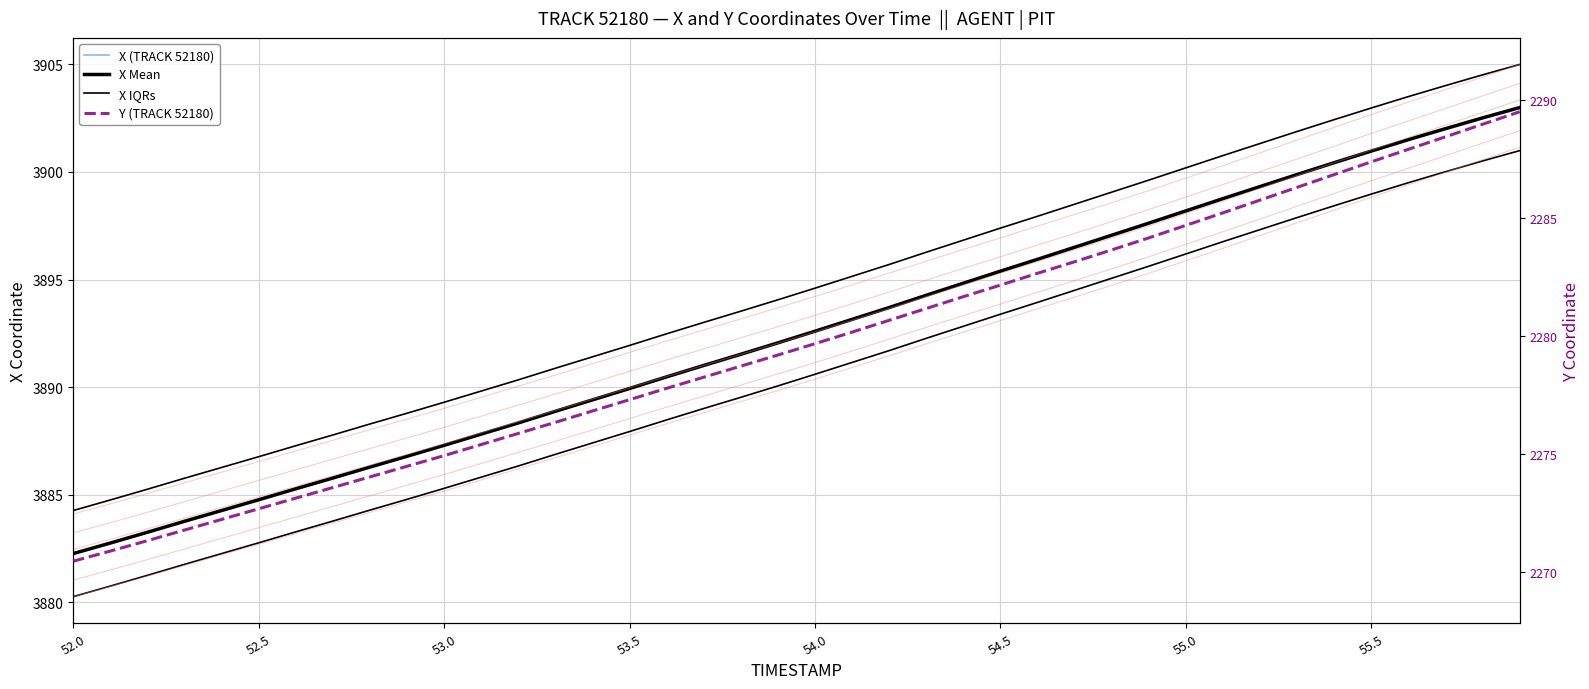

At which category does the chart reach its minimum across all series?

52.0